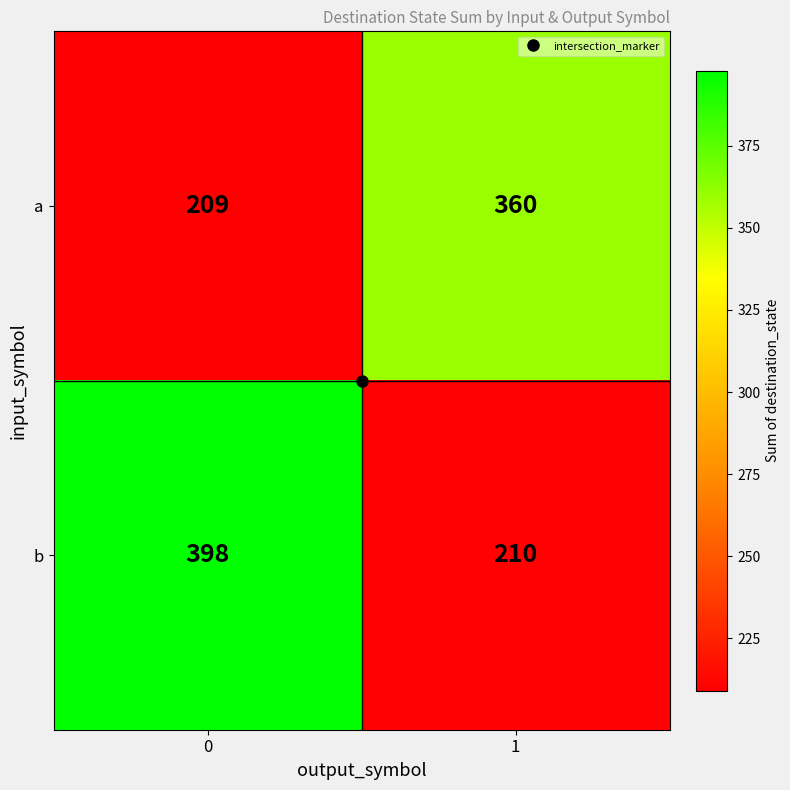

What is the sum of all b values?

608